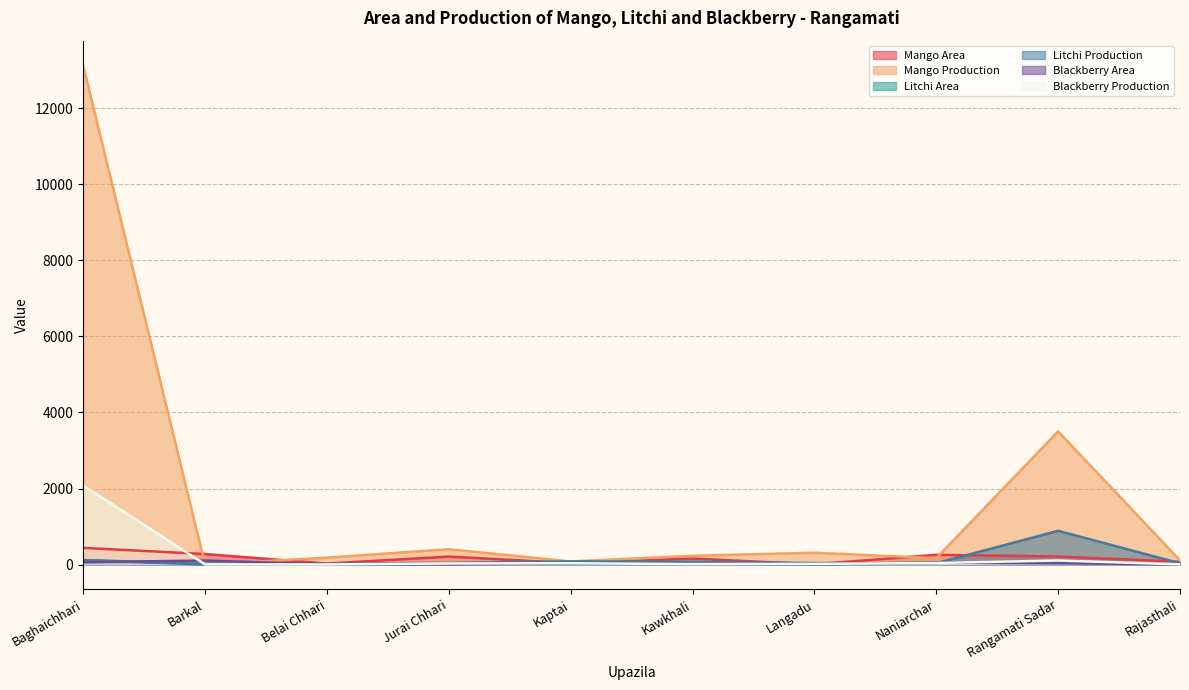

Reading left to right, extract all data points from this chart.

Mango Area: Baghaichhari=438	Barkal=276	Belai Chhari=25	Jurai Chhari=209	Kaptai=36	Kawkhali=156	Langadu=6	Naniarchar=255	Rangamati Sadar=210	Rajasthali=73
Mango Production: Baghaichhari=13127	Barkal=2	Belai Chhari=181	Jurai Chhari=403	Kaptai=81	Kawkhali=230	Langadu=311	Naniarchar=167	Rangamati Sadar=3502	Rajasthali=109
Litchi Area: Baghaichhari=118	Barkal=24	Belai Chhari=2	Jurai Chhari=24	Kaptai=25	Kawkhali=24	Langadu=5	Naniarchar=48	Rangamati Sadar=66	Rajasthali=14
Litchi Production: Baghaichhari=115	Barkal=1	Belai Chhari=23	Jurai Chhari=44	Kaptai=82	Kawkhali=73	Langadu=38	Naniarchar=35	Rangamati Sadar=887	Rajasthali=33
Blackberry Area: Baghaichhari=62	Barkal=105	Belai Chhari=4	Jurai Chhari=7	Kaptai=32	Kawkhali=6	Langadu=8	Naniarchar=51	Rangamati Sadar=32	Rajasthali=3
Blackberry Production: Baghaichhari=2078	Barkal=4	Belai Chhari=2	Jurai Chhari=28	Kaptai=34	Kawkhali=10	Langadu=16	Naniarchar=40	Rangamati Sadar=105	Rajasthali=5